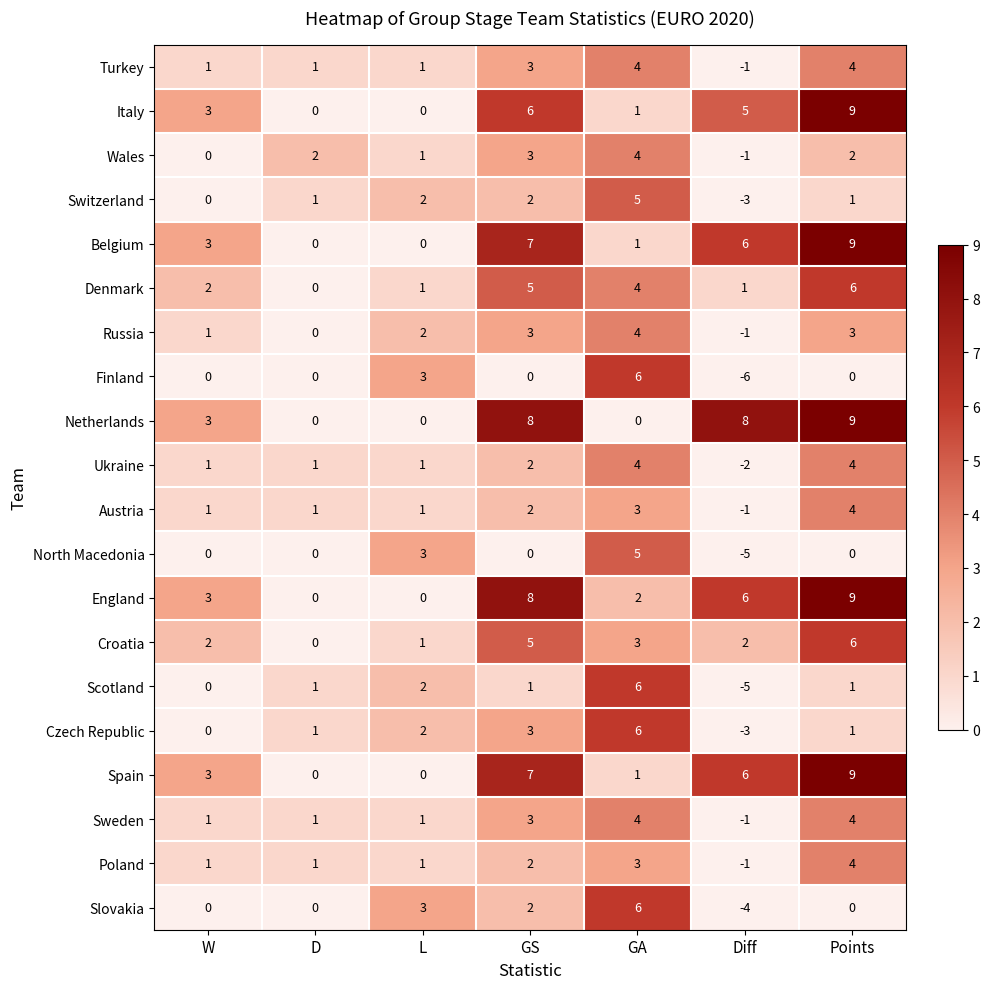

How many distinct data groups are displayed?

20